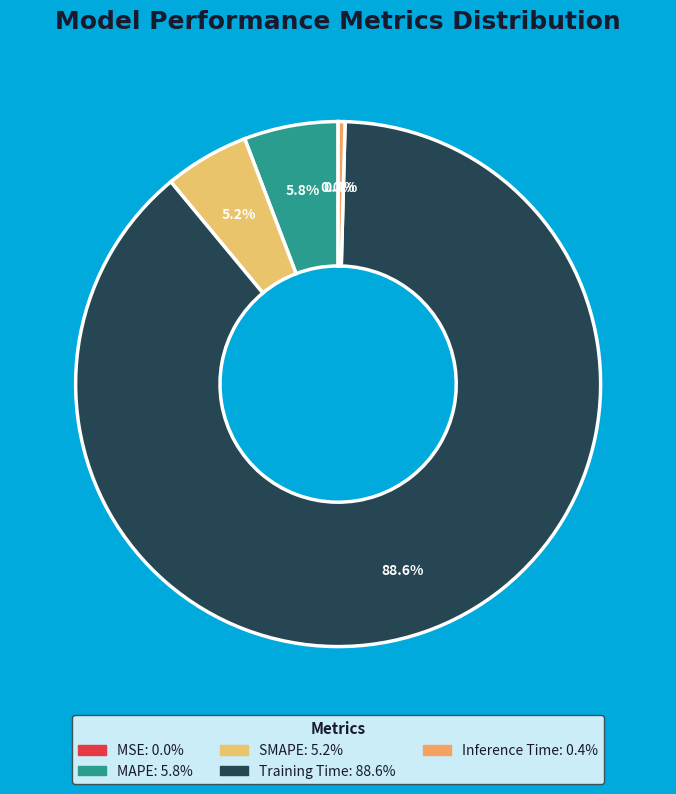

What percentage do Inference Time and MAPE together represent?

6.2%